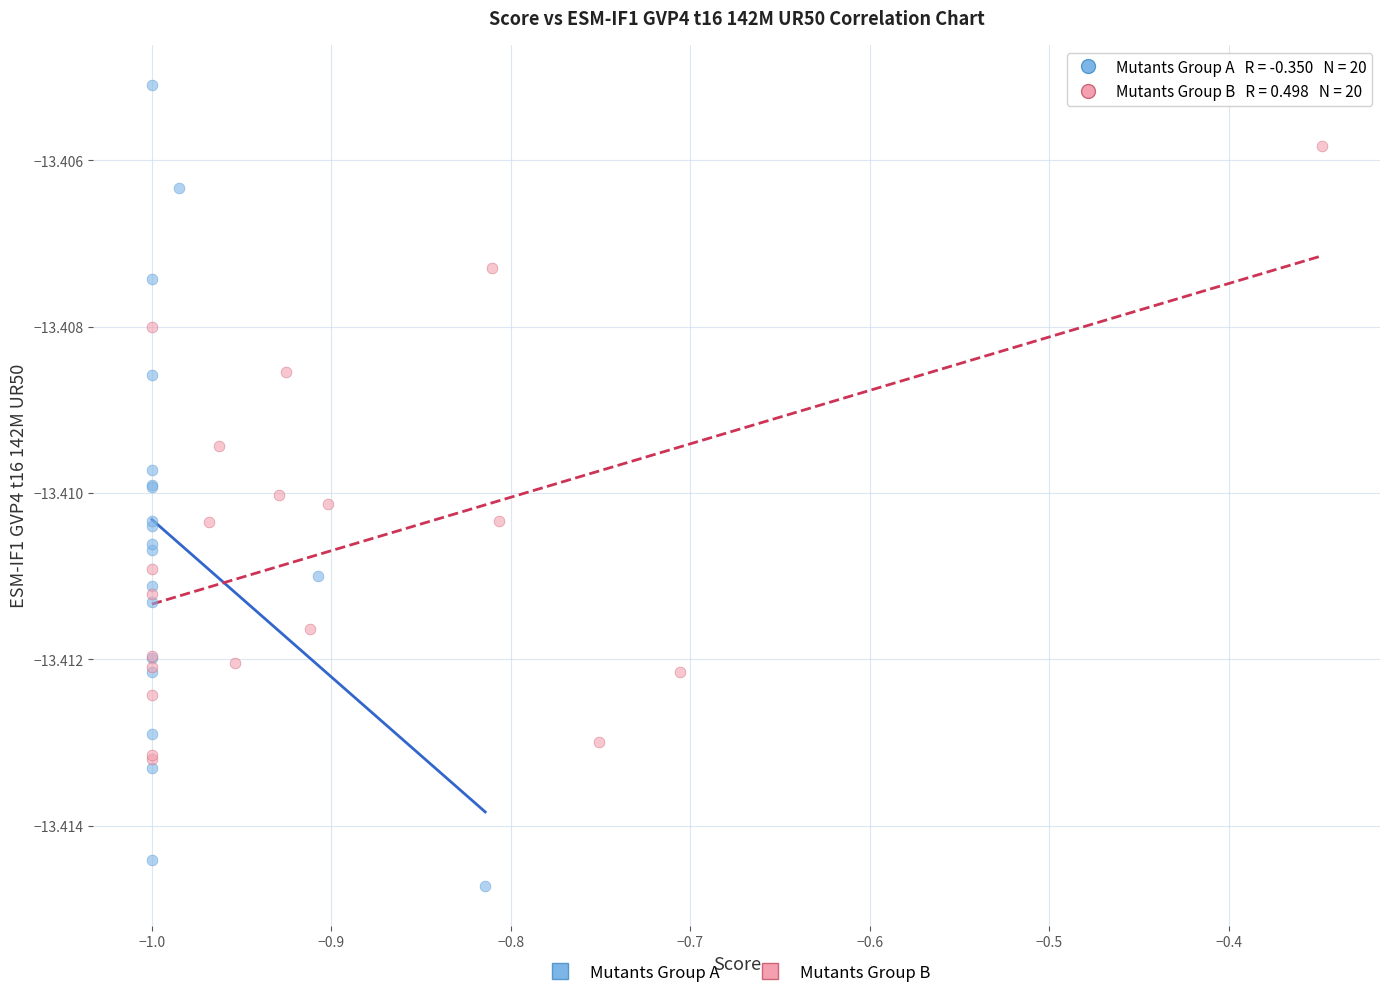

What are all the series names shown in the legend?

Mutants Group A, Mutants Group B